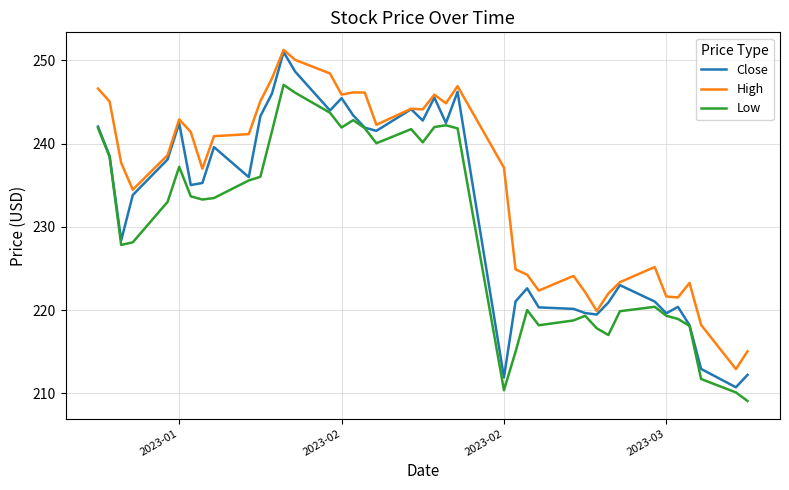

True or false: High and Low cross at least once.

False